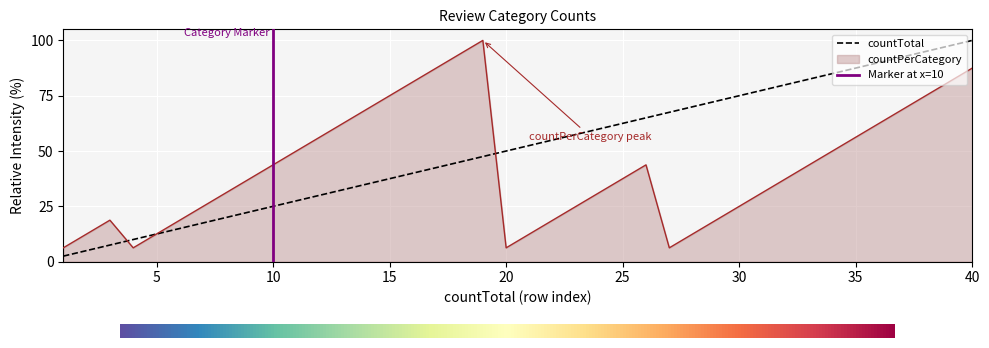

What is the difference between the countTotal values at 40 and 10?

75.0